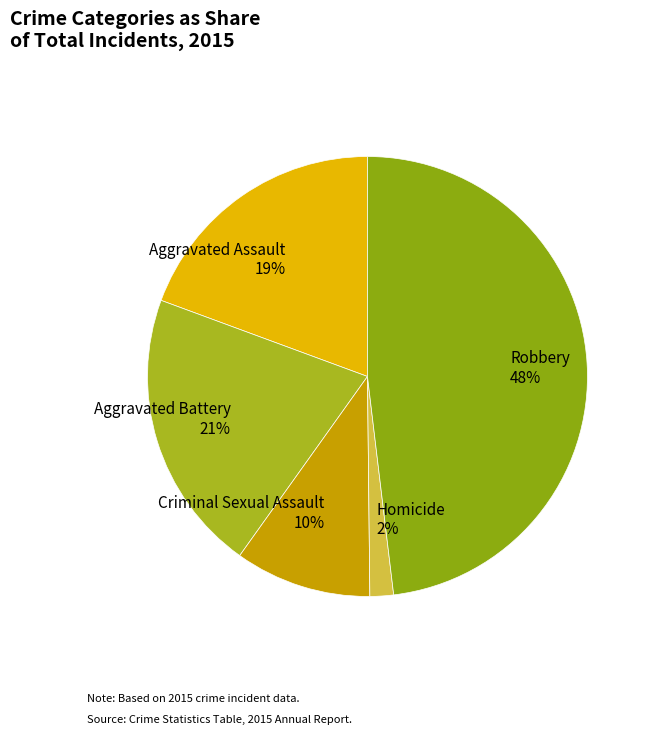

To the nearest percent, what percentage of the pie is Aggravated Battery?

21%